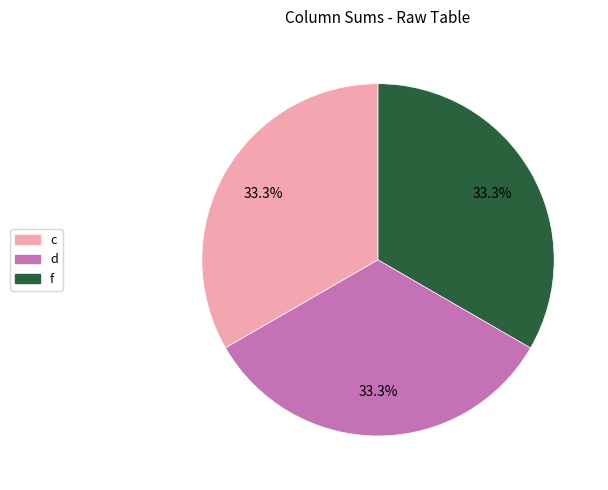

Is there a majority slice in this chart?

No